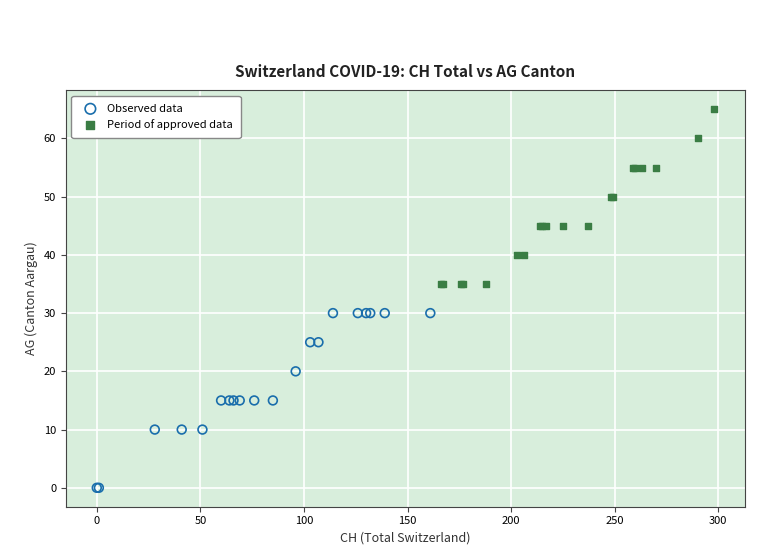

Which series reaches the minimum Y coordinate?

Observed data